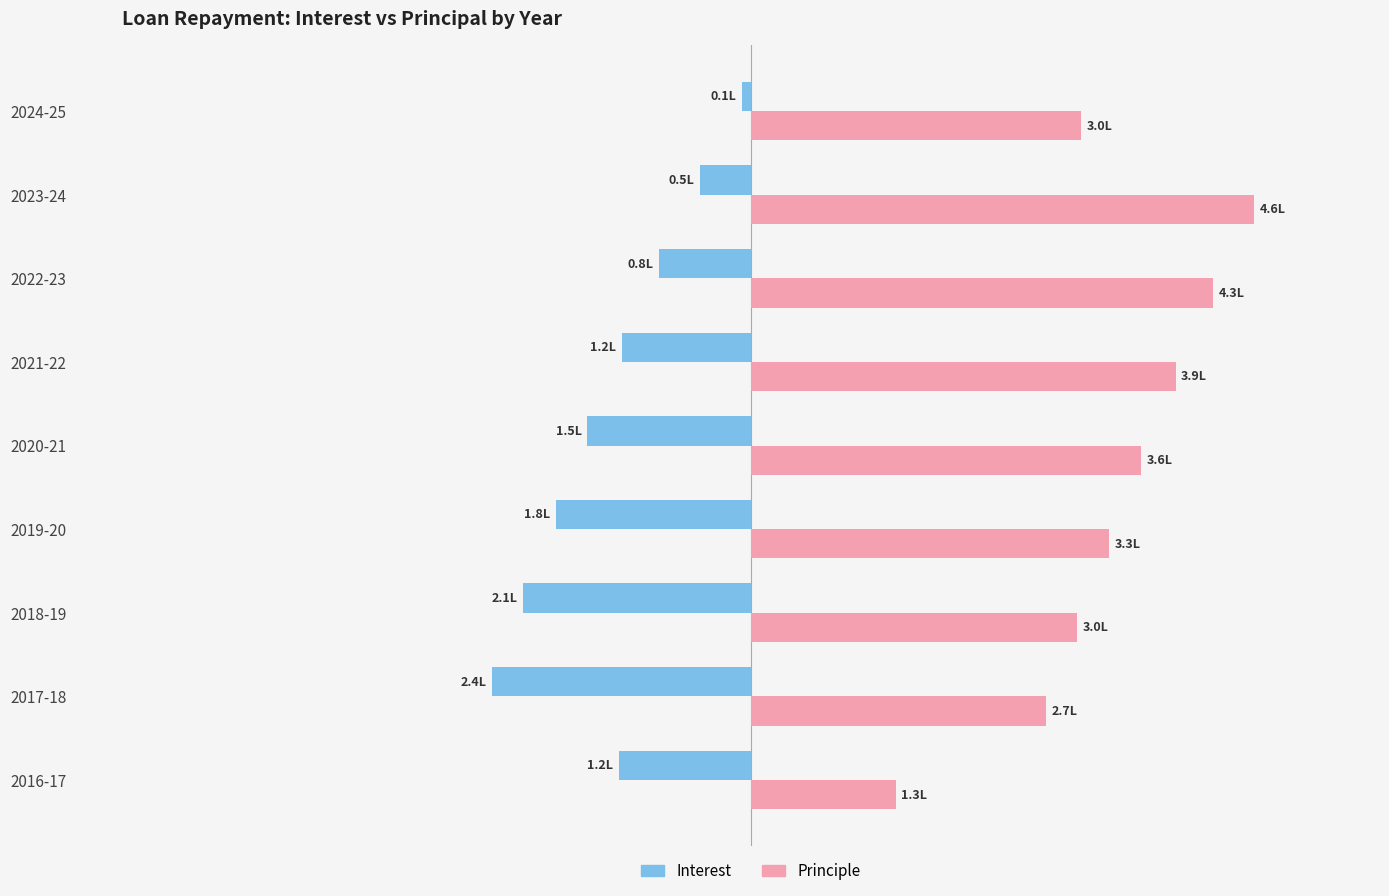

What is the average value of the Principle series?

3.3